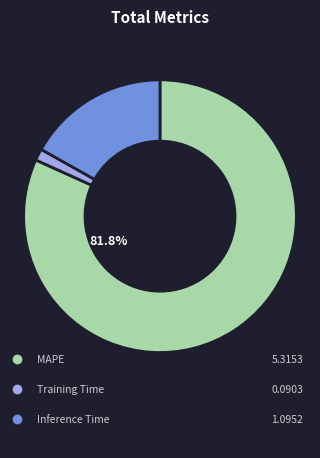

Does MAPE account for over 50% of the chart?

Yes